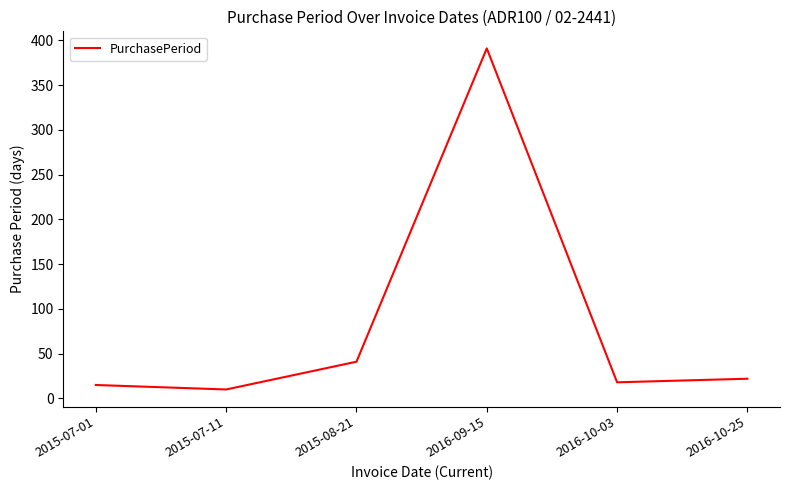

What is the approximate value at 2016-10-25, to the nearest 10?

20